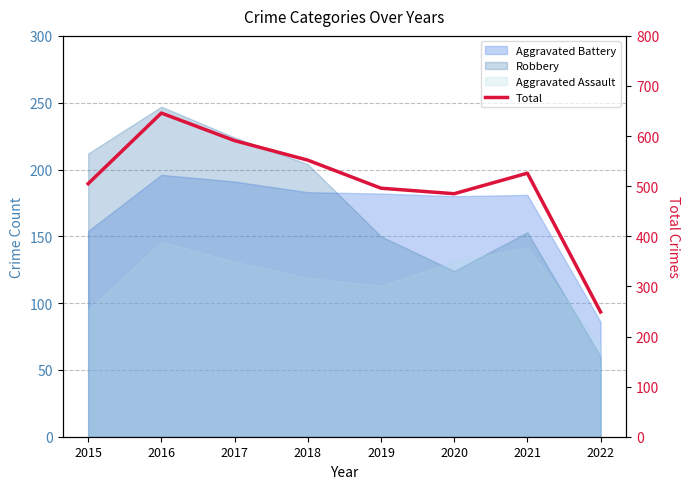

What value does the data have at 2016?

646